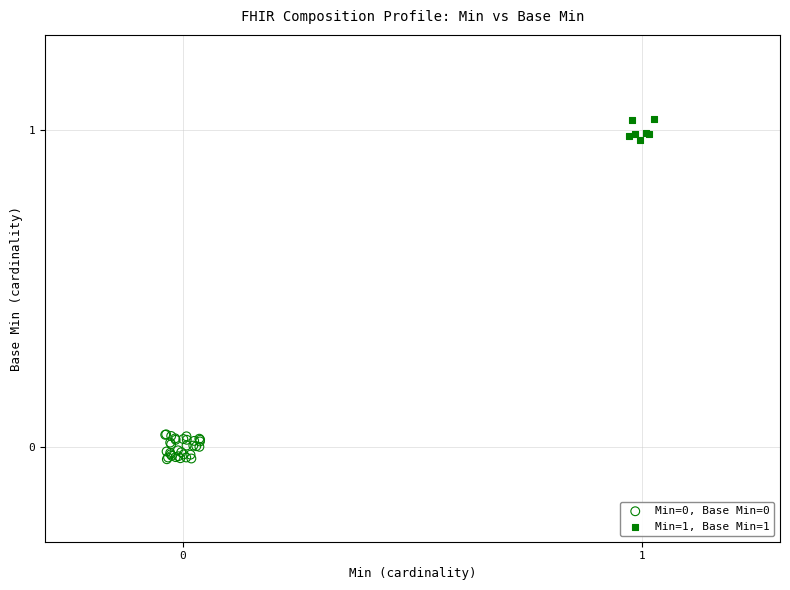

Which series reaches the maximum Y coordinate?

Min=1, Base Min=1